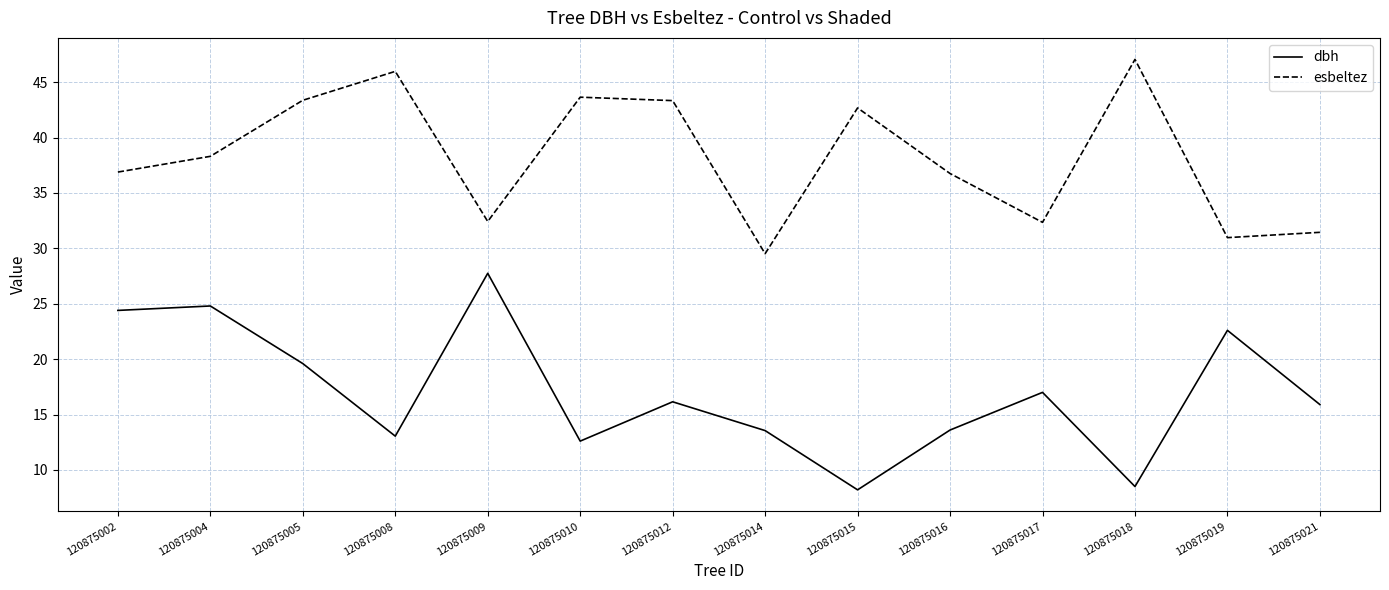

In dbh, how many points are higher than both neighbors (excluding endpoints)?

5